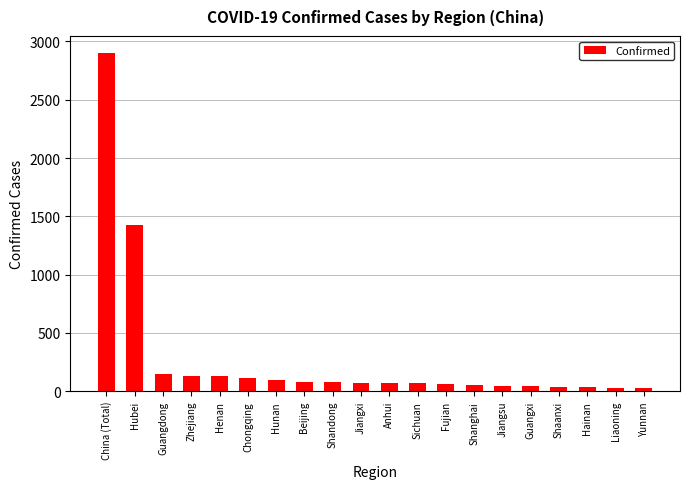

How many data points are less than 72?

10